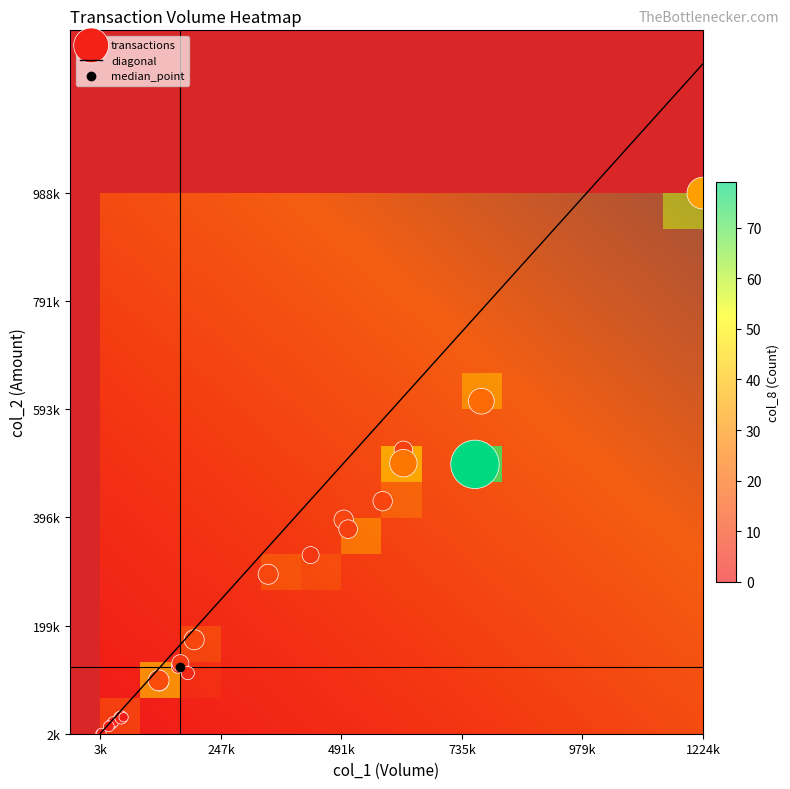

What is the difference between the second highest and second lowest values in the col_8 series?

32